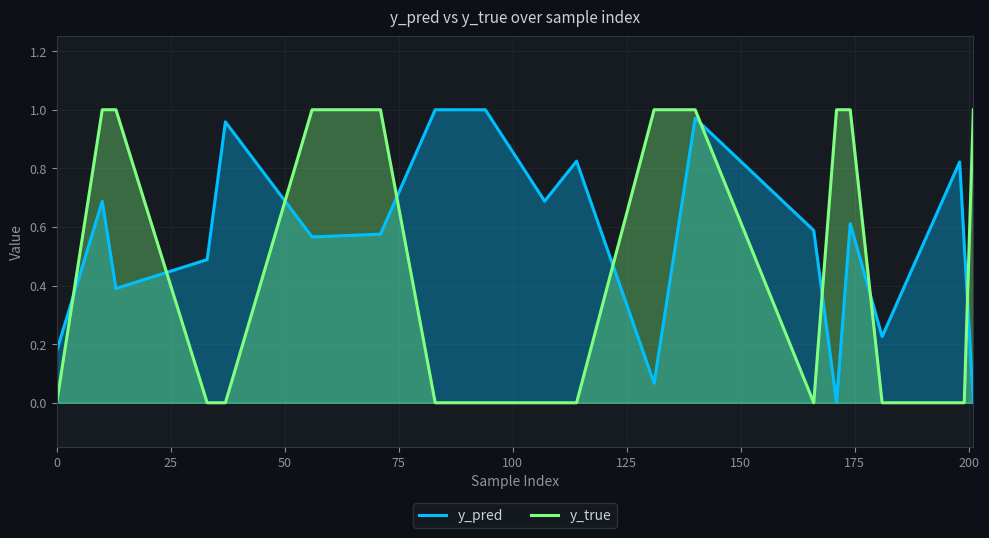

Rank the series by their average value, from lowest to highest.

y_true, y_pred